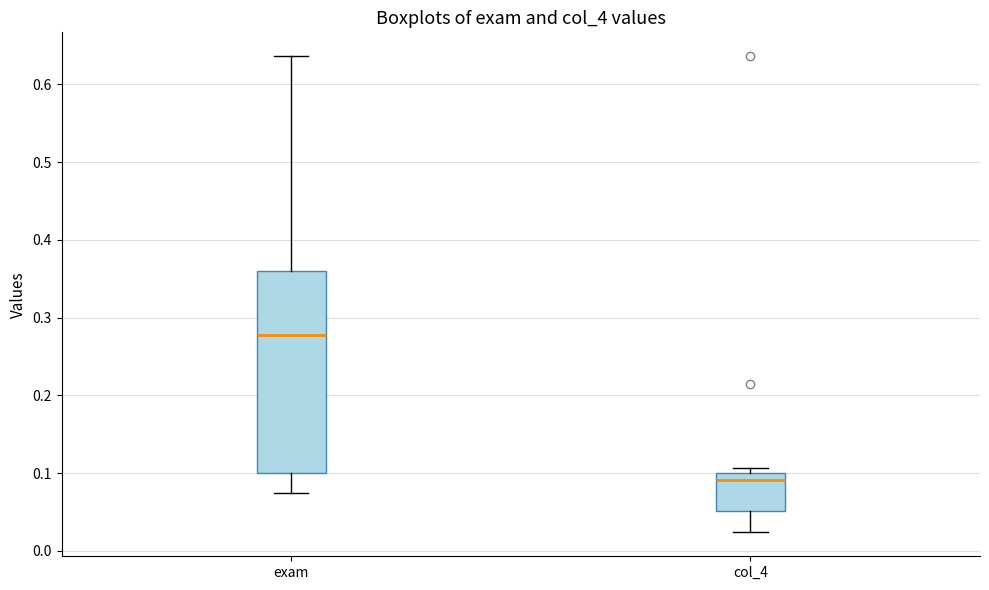

Reading left to right, transcribe this box plot: for each box, give where its median line is, the range the box spans, and where its two whiskers end, as read against the y-axis. The values are not printed on the chart, so give them approximately, as read against the axis.

exam: median 0.28, box 0.10 to 0.36, whiskers 0.08 to 0.64
col_4: median 0.09, box 0.05 to 0.10, whiskers 0.02 to 0.11